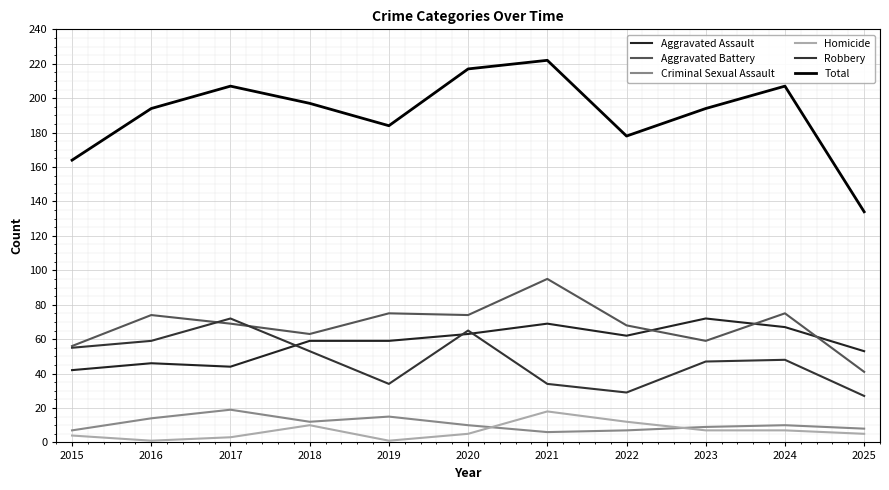

Does the chart display data point markers on the line(s)?

No